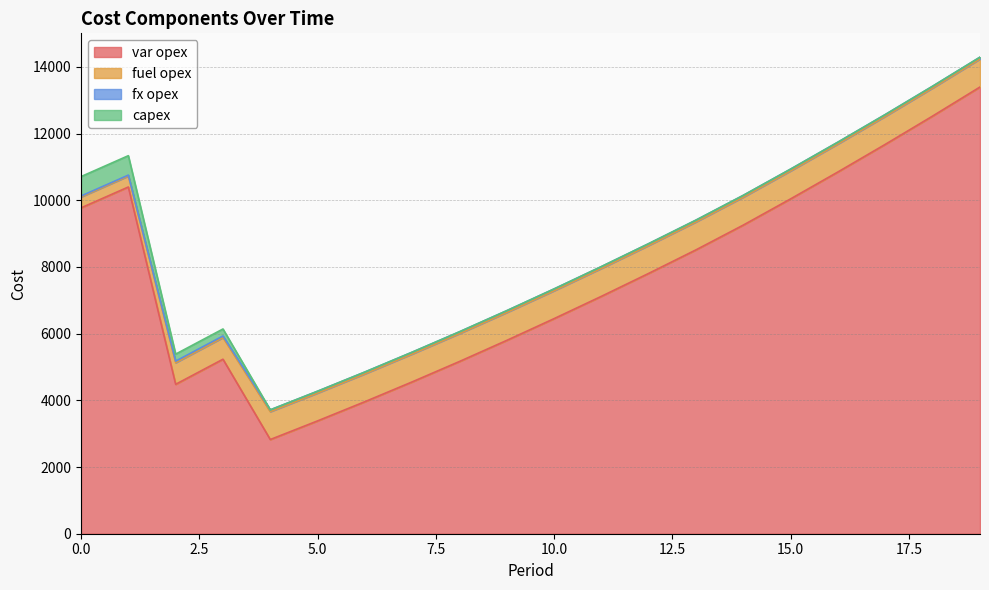

What is the greatest value displayed?

13394